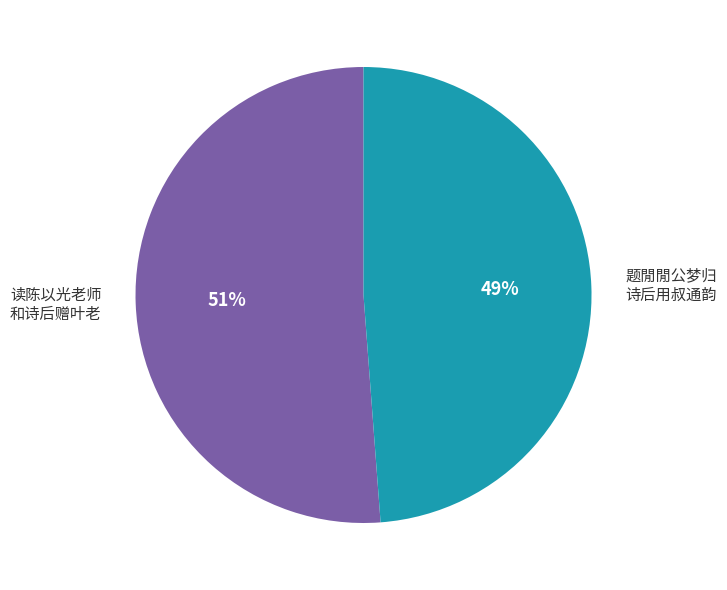

To the nearest percent, what is the difference between the largest and smallest slice percentages?

2%